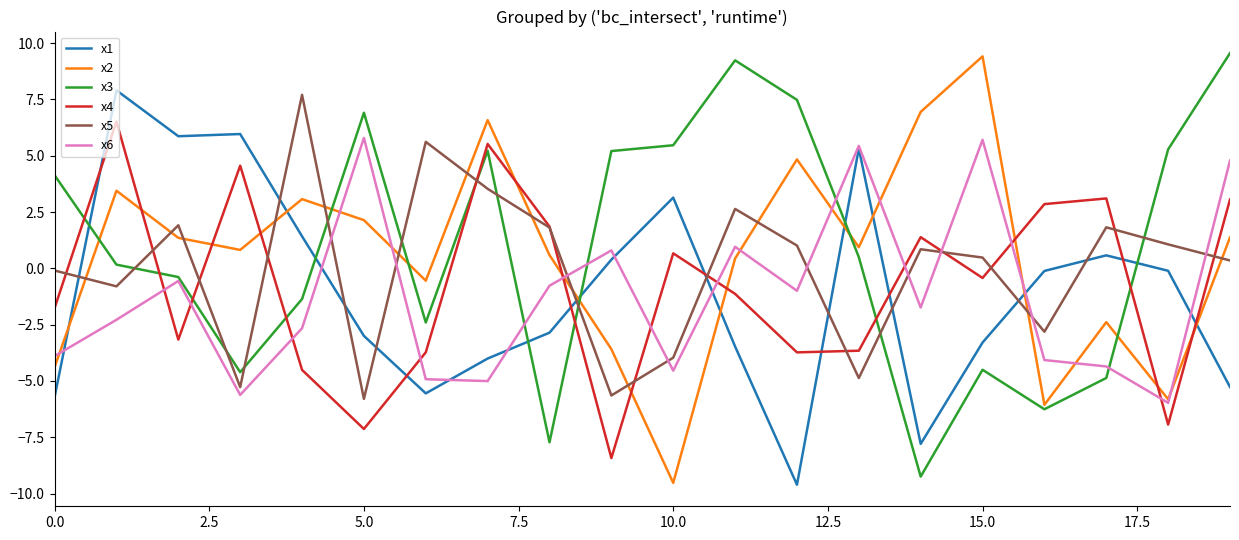

In x2, how many points are higher than both neighbors (excluding endpoints)?

6